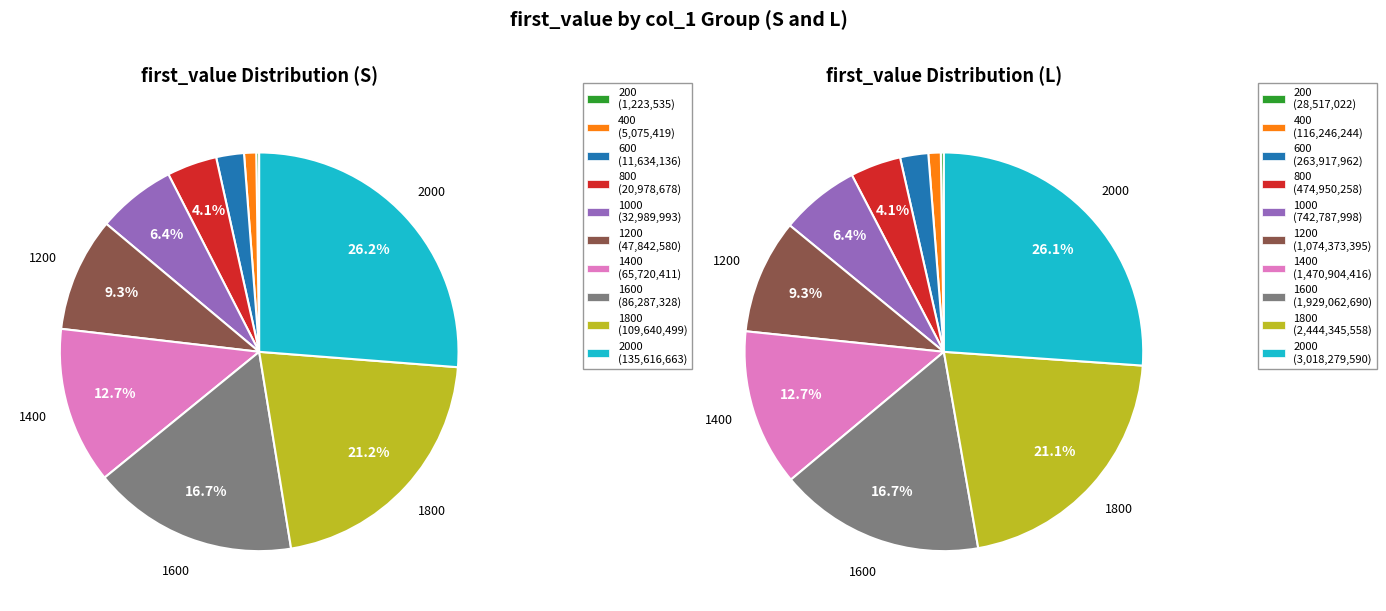

To the nearest percent, what is the combined percentage of 1800 and 800?

25%